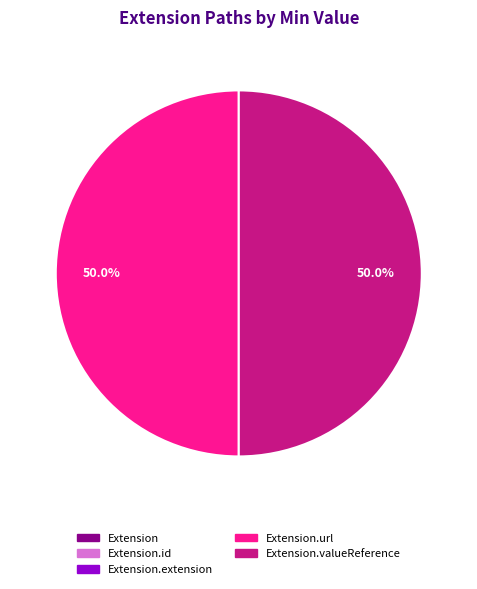

To the nearest percent, what is the difference between the largest and smallest slice percentages?

50%